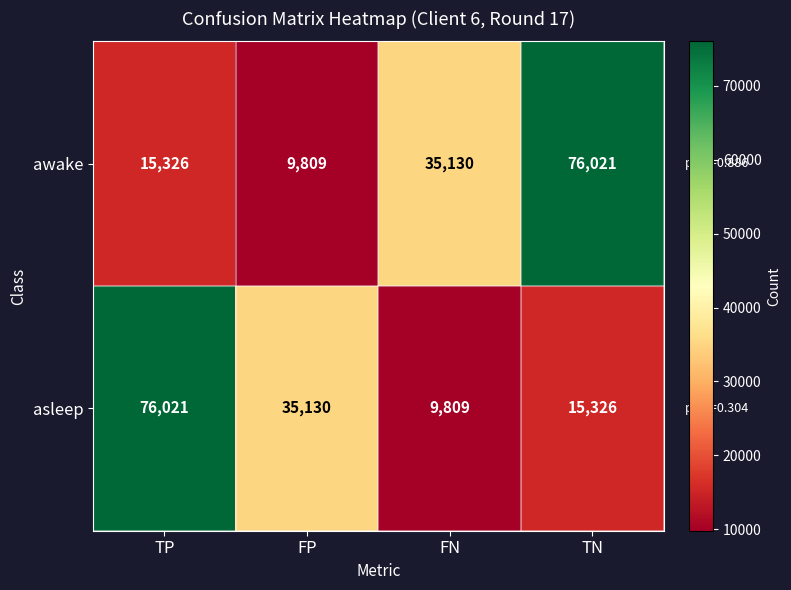

List the labels in order of asleep value, largest first.

TP, FP, TN, FN